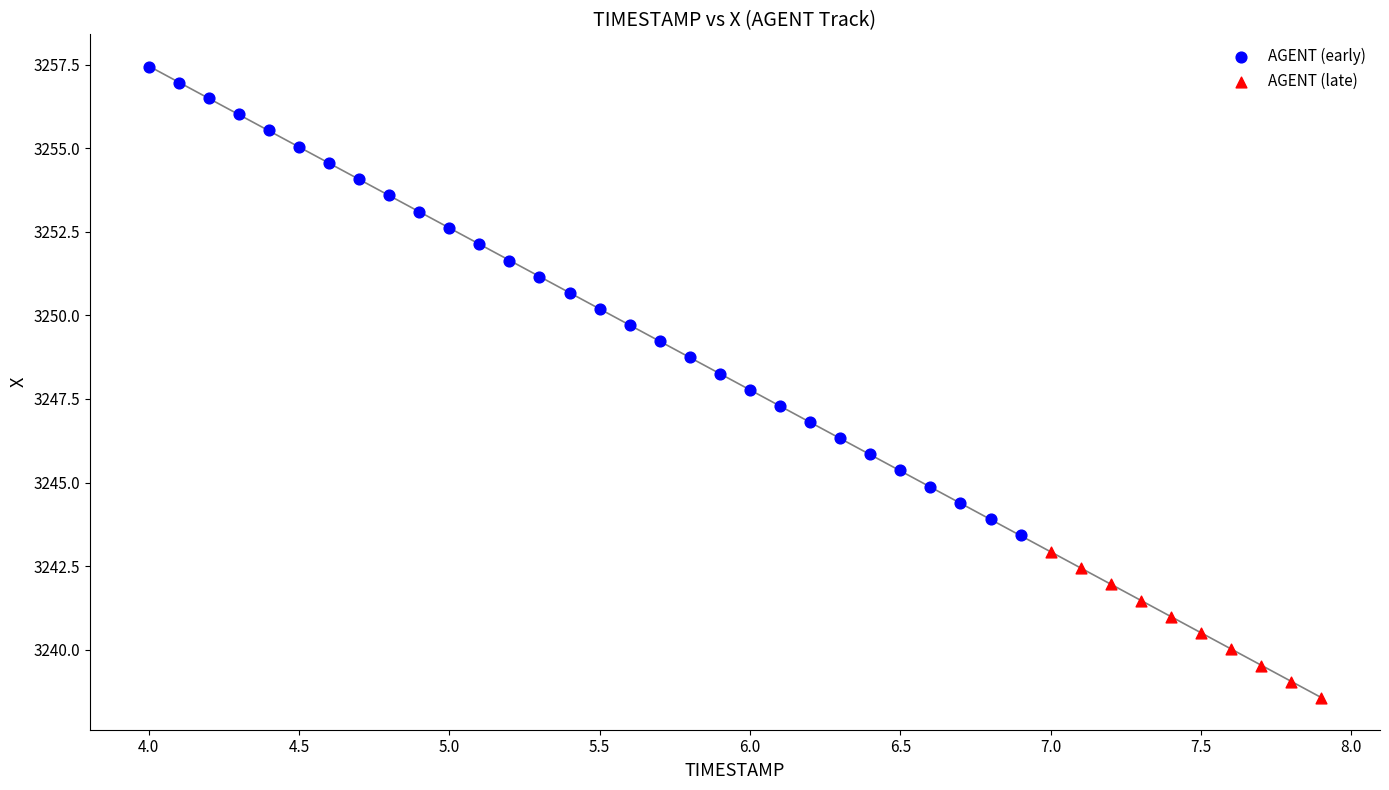

Which series has the widest spread of Y values?

AGENT (early)